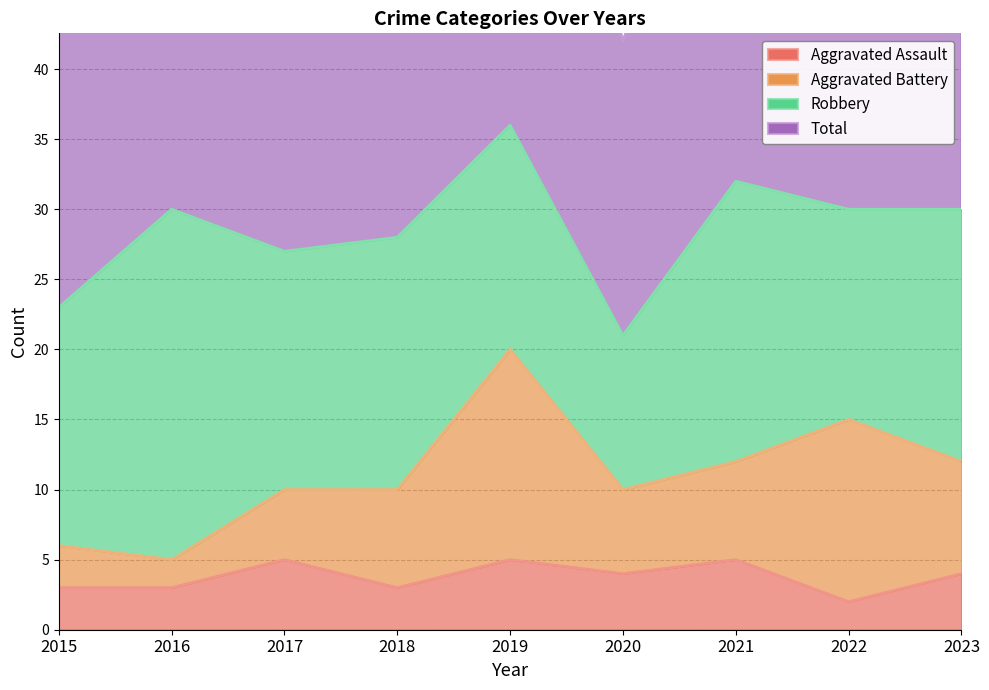

How many values in the Total series exceed 60?

4